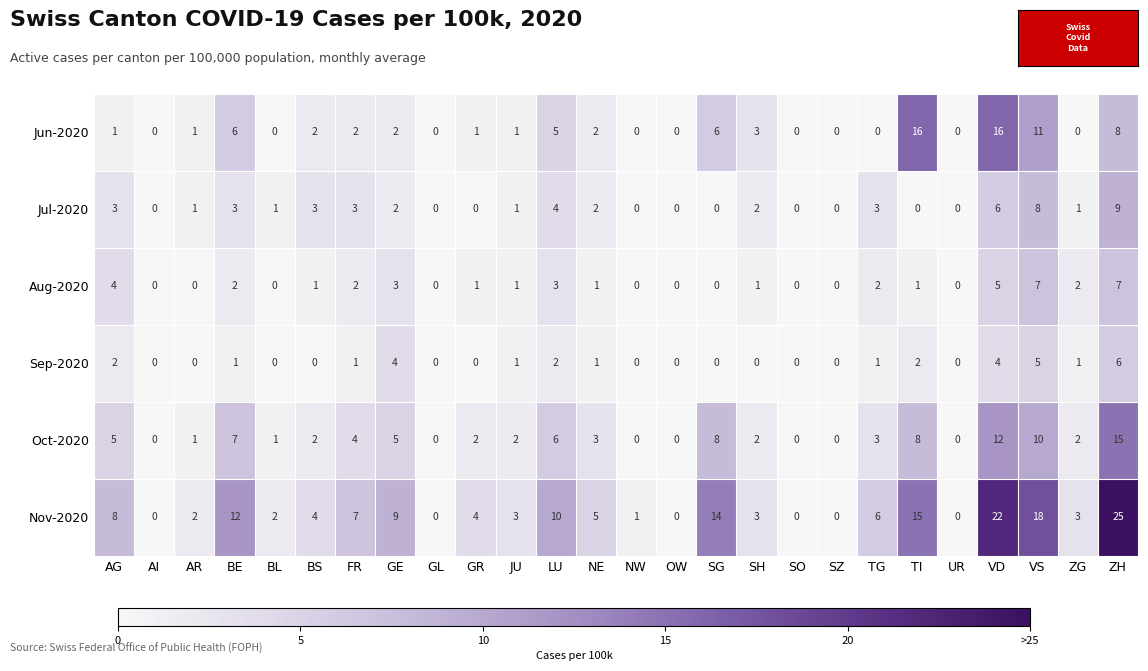

What is the sum of the Nov-2020 values at AR and TI?

17